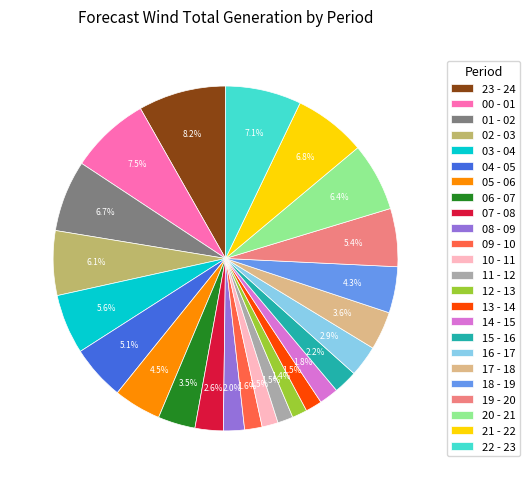

Combined, do 00 - 01 and 17 - 18 account for over 50%?

No